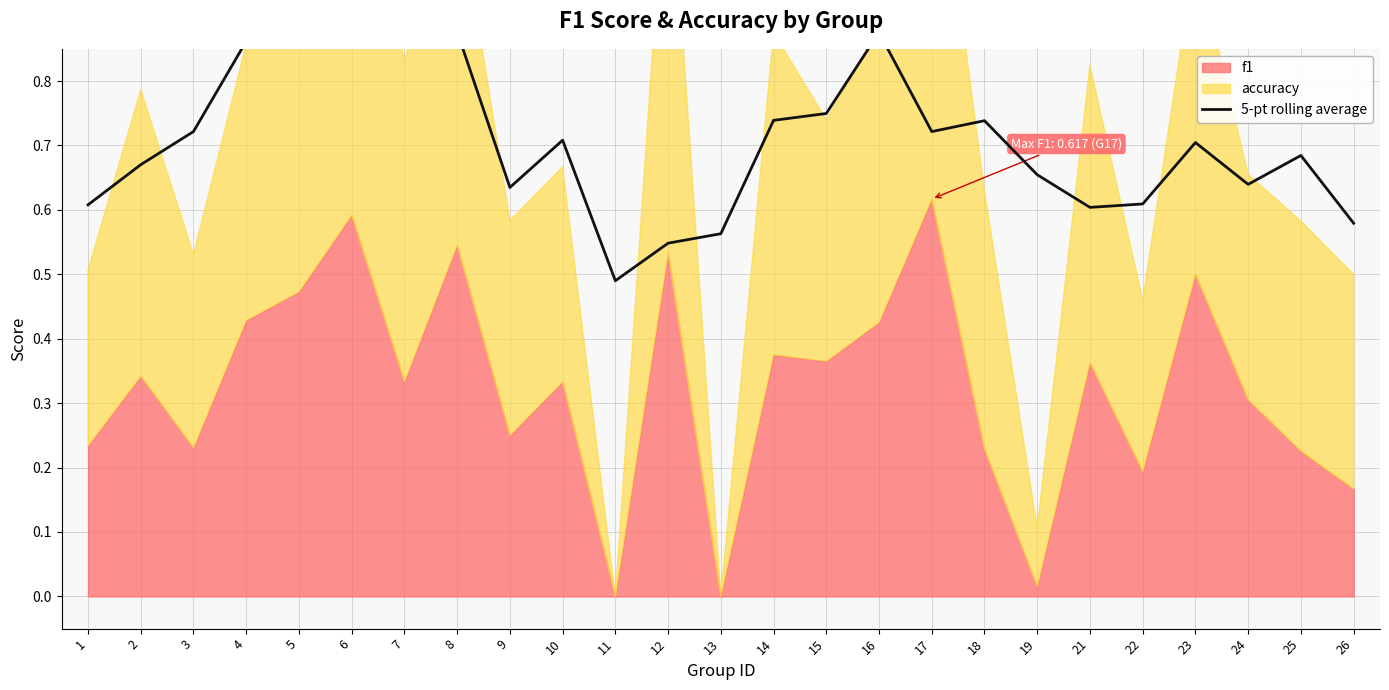

True or false: there are more than 0 points higher than both neighbors.

True